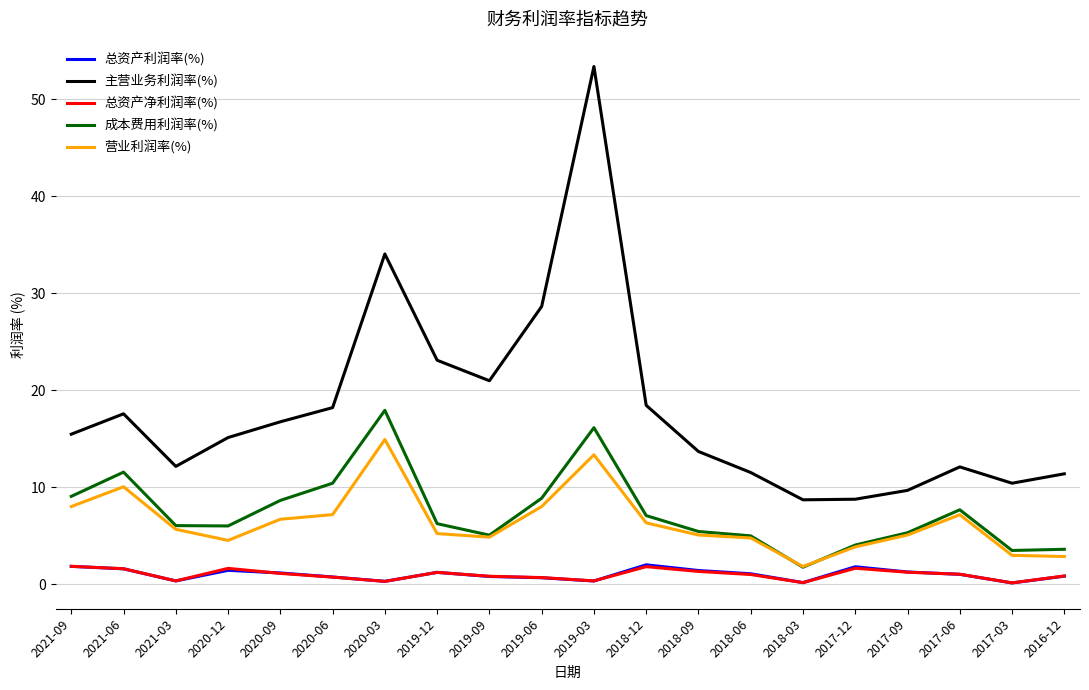

Is the value of 成本费用利润率(%) at 2019-06 greater than the value of 营业利润率(%) at 2018-06?

Yes